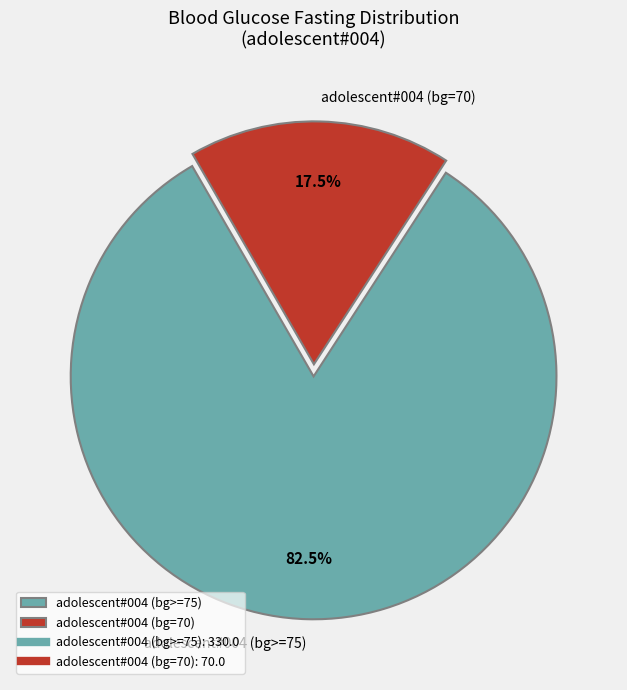

What is the smallest slice in the pie chart?

adolescent#004 (bg=70)